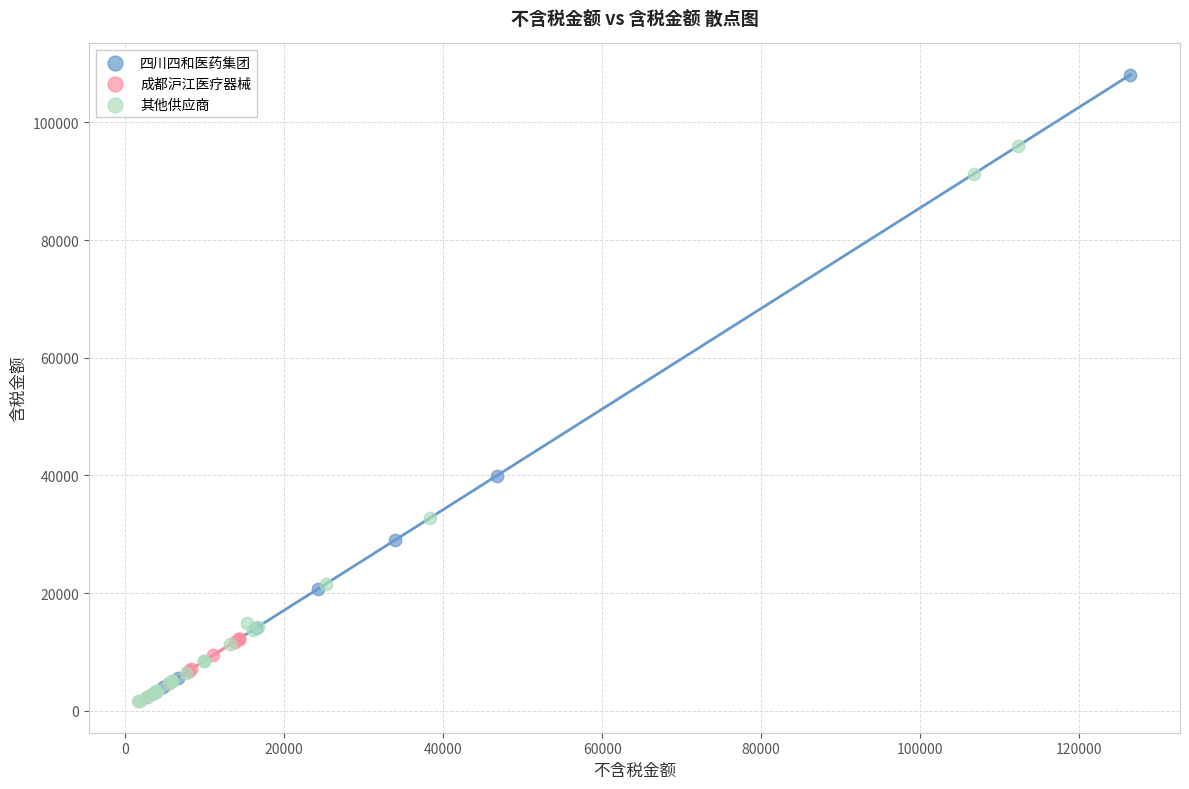

Which series contains the highest Y value?

四川四和医药集团